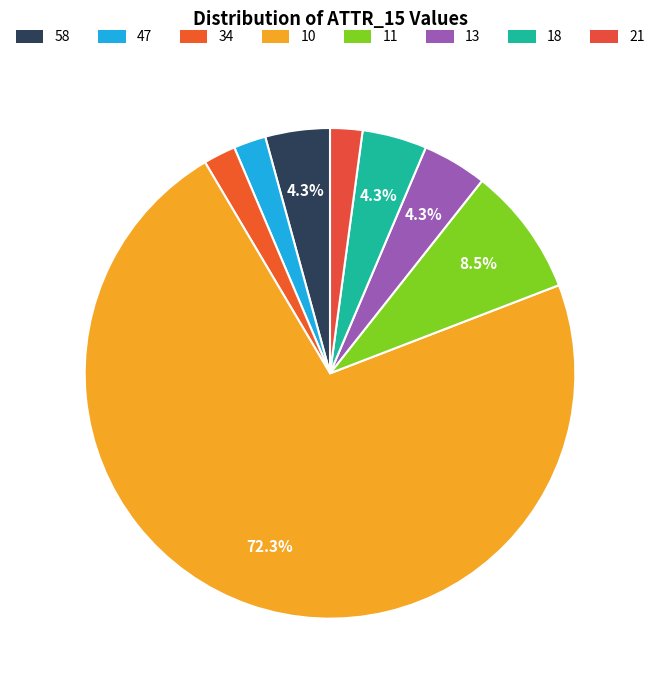

How many slices are in this pie chart?

8